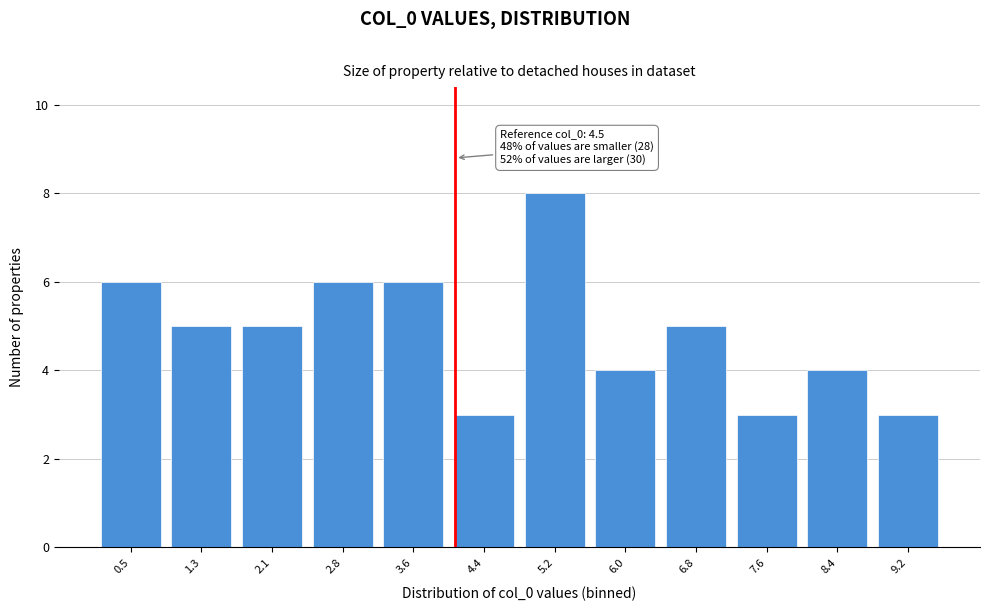

Reading left to right, what are all the values shown in this chart?

6	5	5	6	6	3	8	4	5	3	4	3